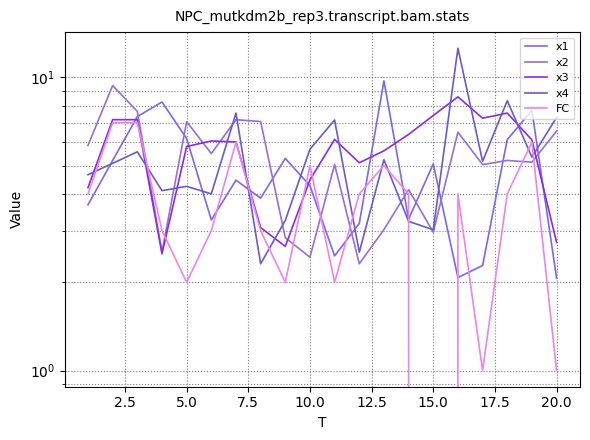

How many values in the FC series exceed 4?

6